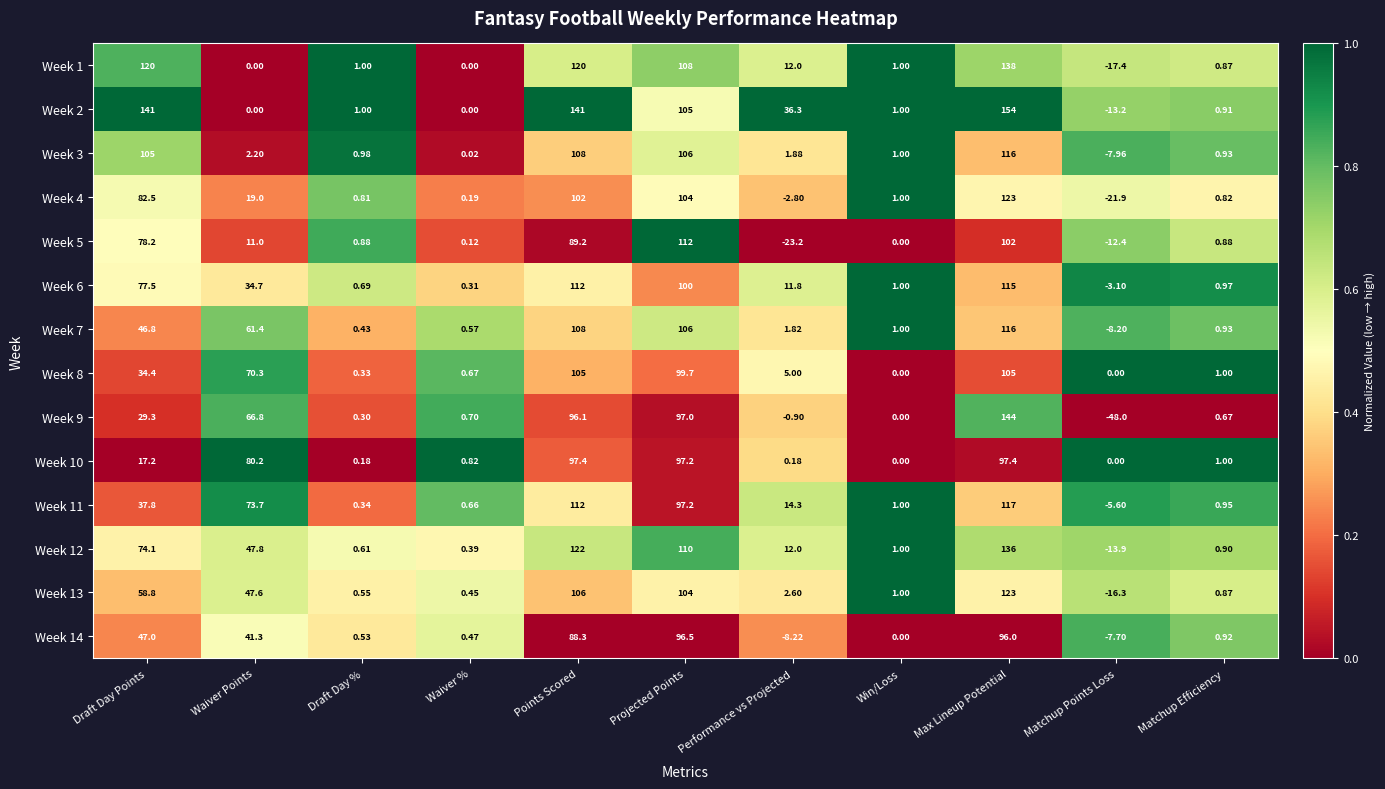

Where is Week 13 nearest to the value 53?

Waiver Points